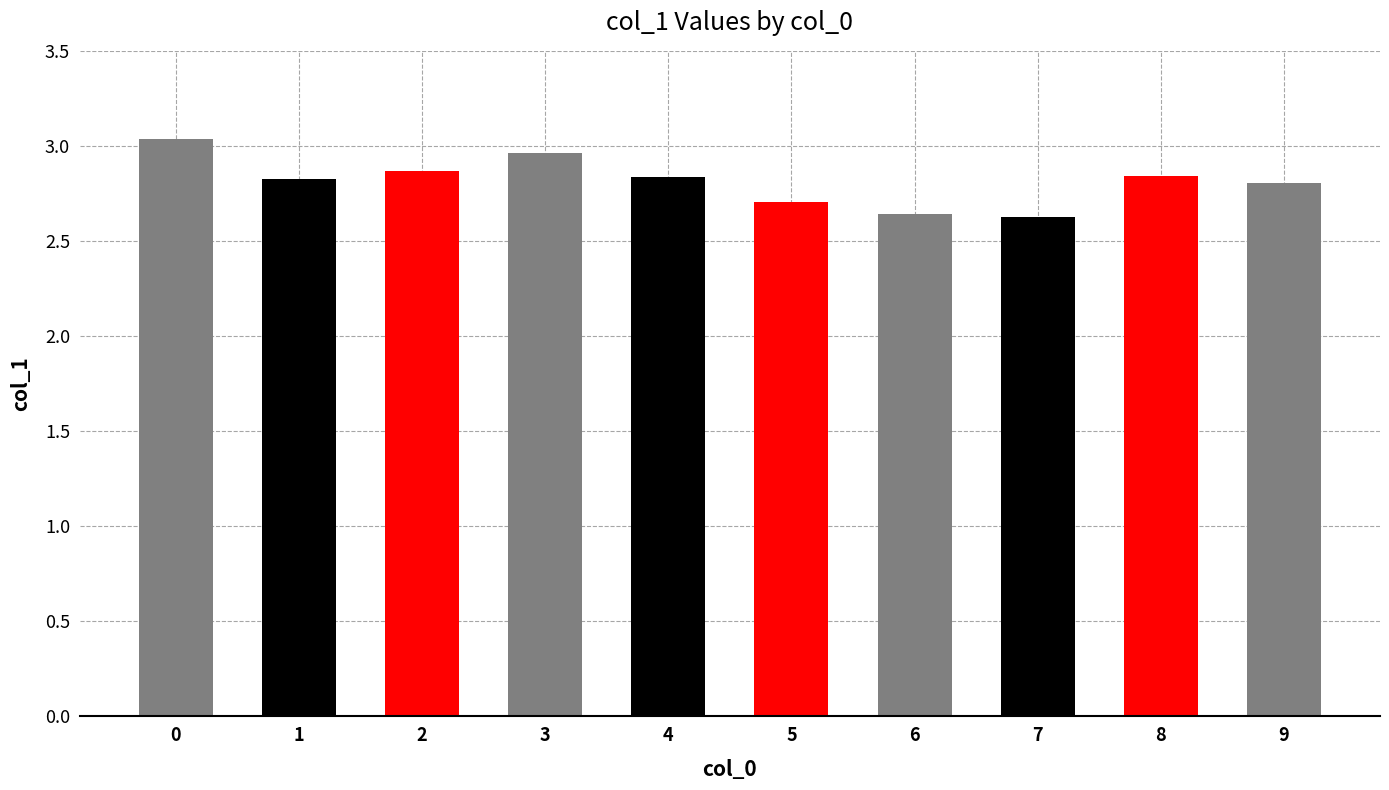

What is the value of the 6th bar from the left?

2.7